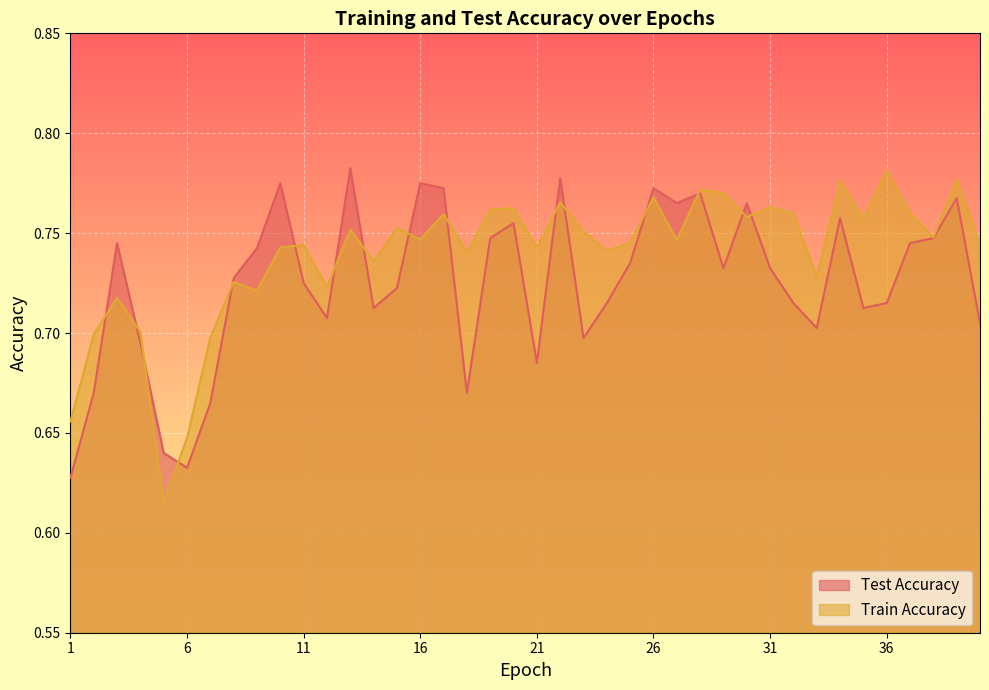

At which category does the chart reach its peak across all series?

13